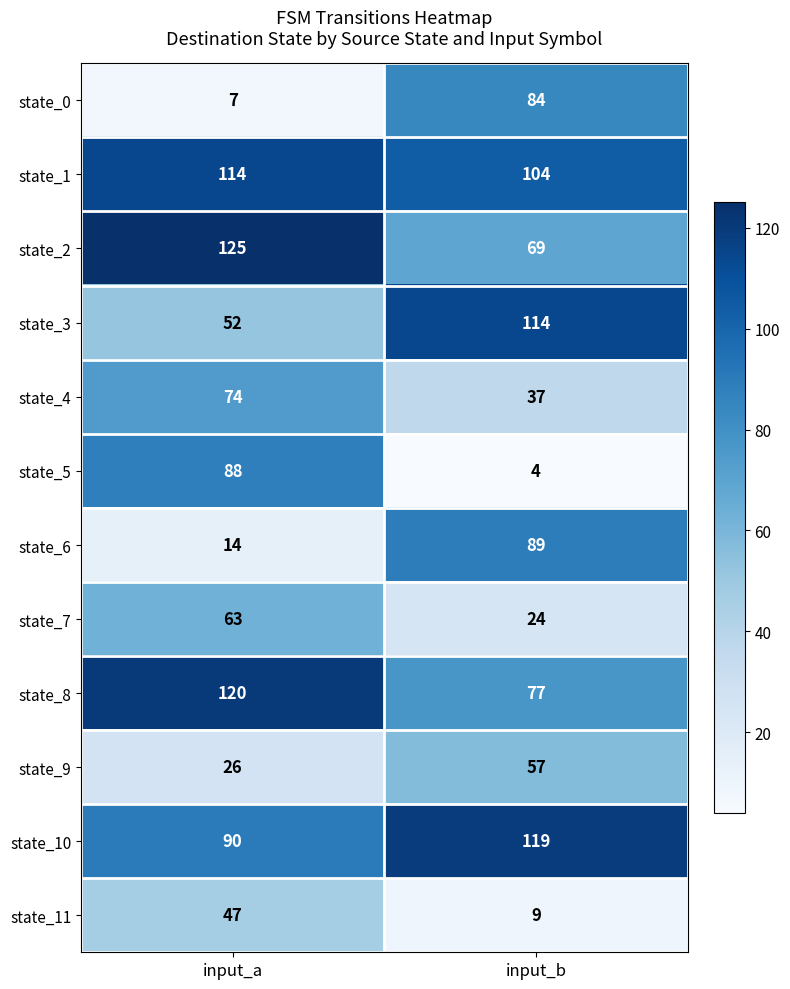

What is the total value across all series at input_a?

820